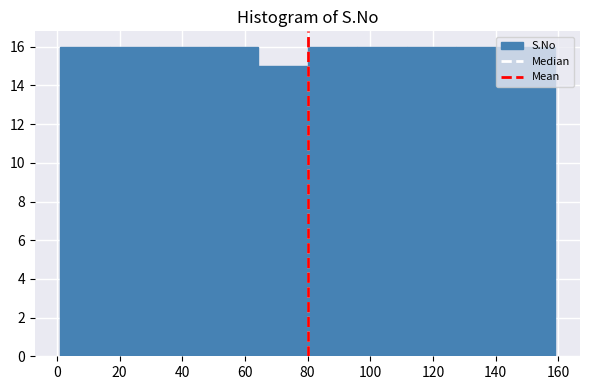

What is the height of the bar covering 16.8 to 32.6 on the x-axis? Neither the bar edges nor the heights are printed on the chart, so give them approximately, as read against the axes.

16